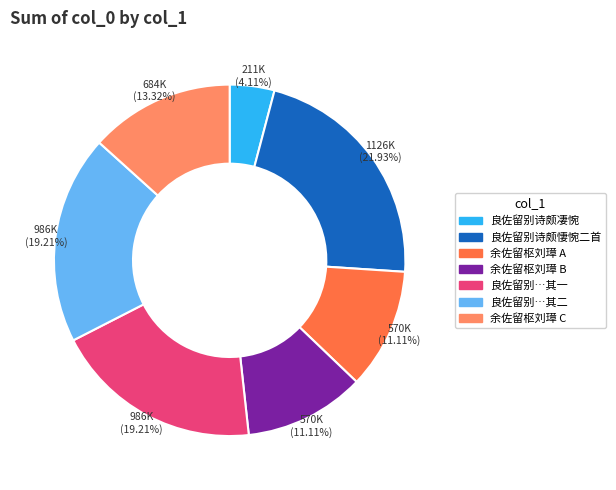

Does any single category account for the majority?

No